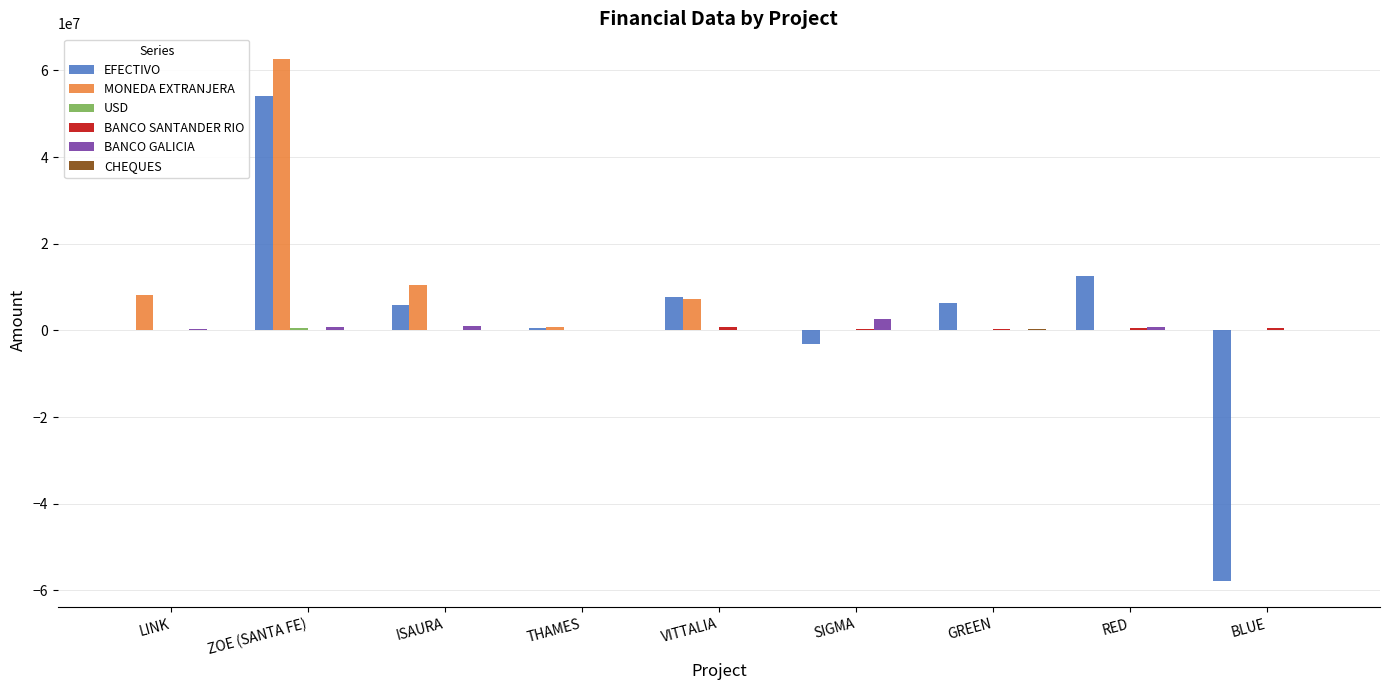

Which series has the largest total across all categories?

MONEDA EXTRANJERA